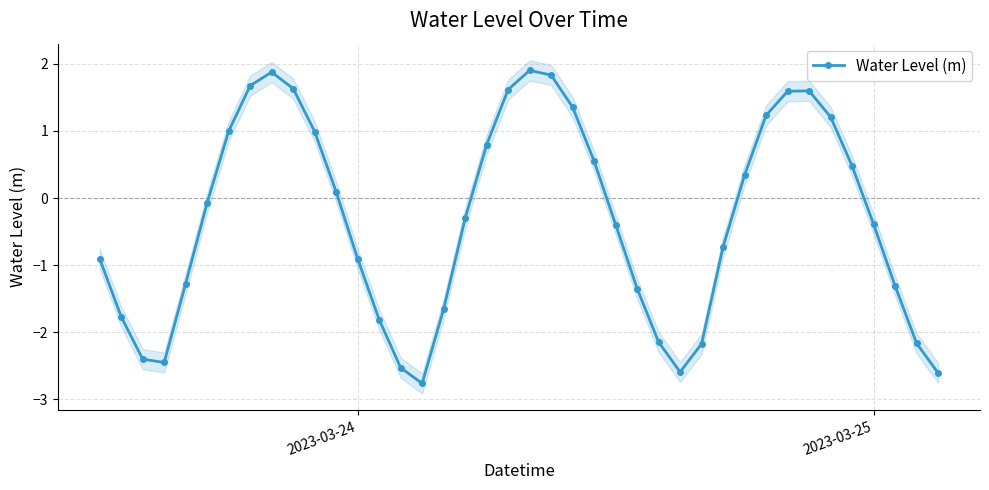

In Water Level (m), how many points are higher than both neighbors (excluding endpoints)?

3